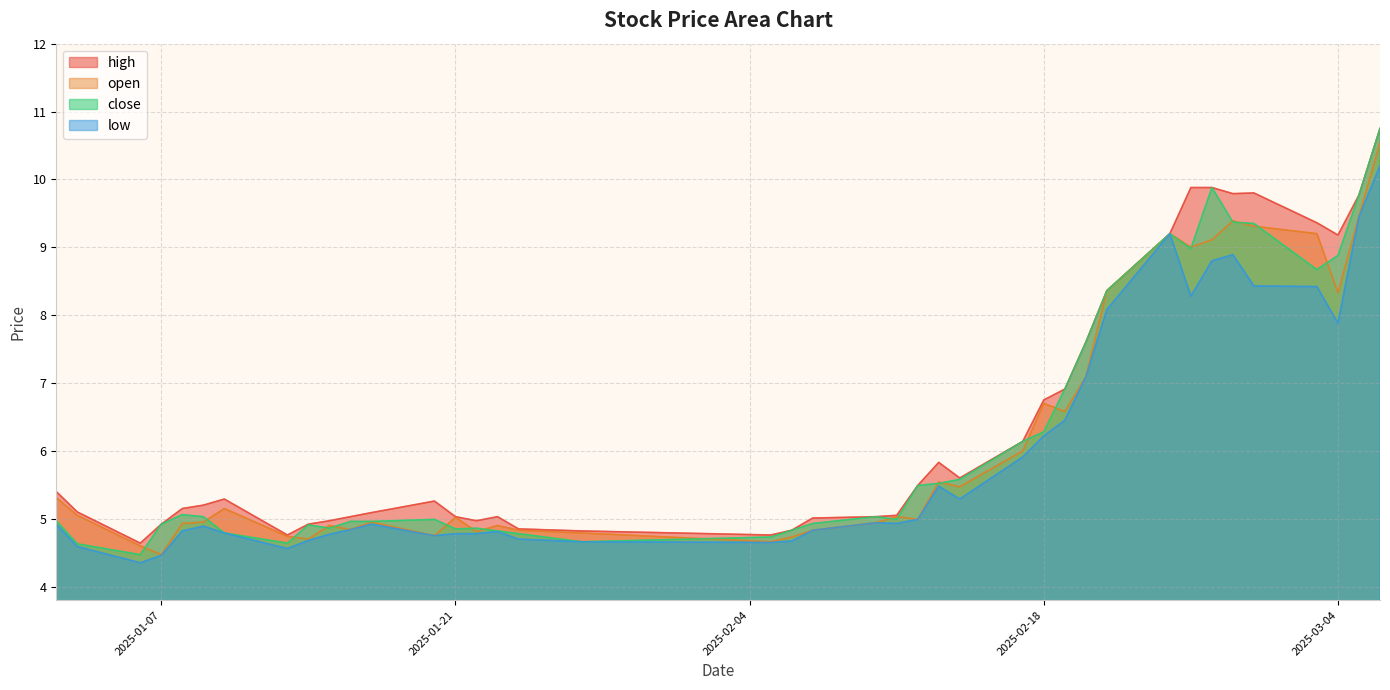

True or false: low has a value of 7.9 at 2025-03-04.

True